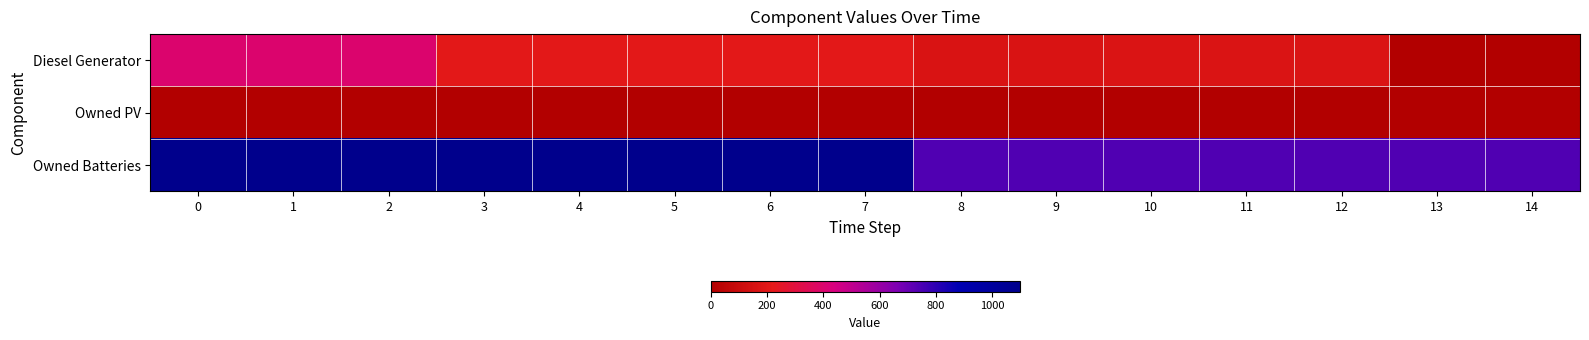

What is the greatest value displayed?

1098